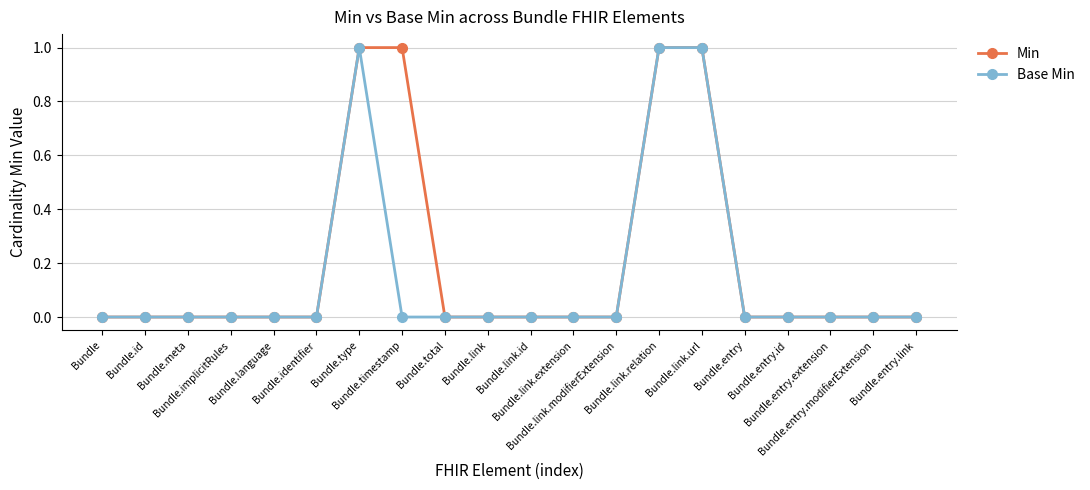

Which series has the largest total across all categories?

Min